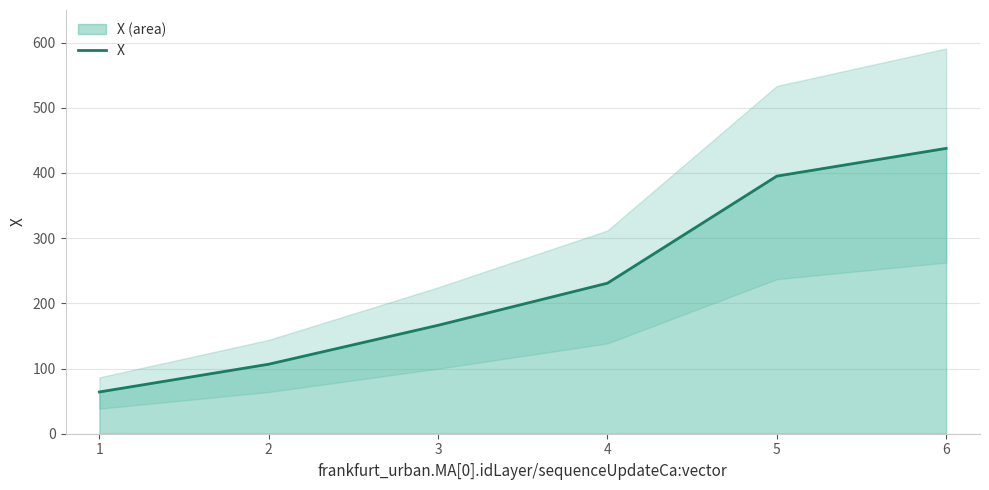

List the labels in order of X value, largest first.

6, 5, 4, 3, 2, 1